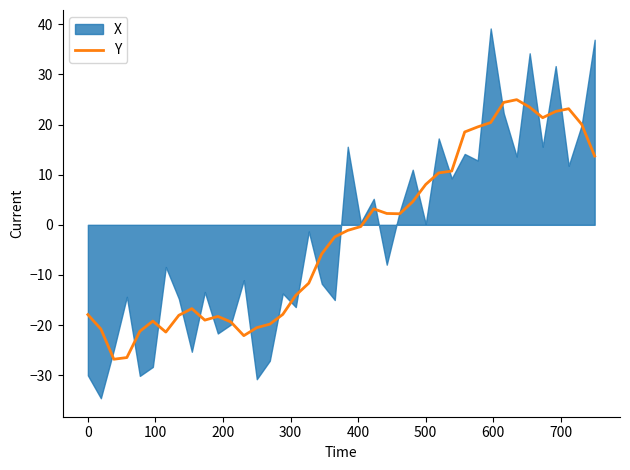

The value of Y at 0 is -17.9. True or false?

True